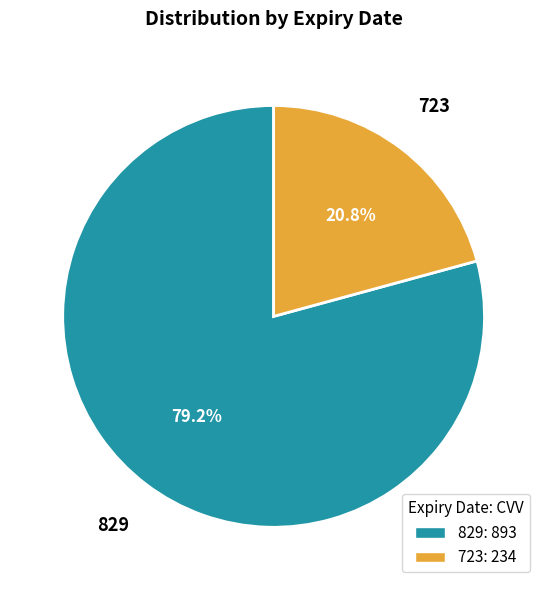

To the nearest percent, what is the combined percentage of 723 and 829?

100%